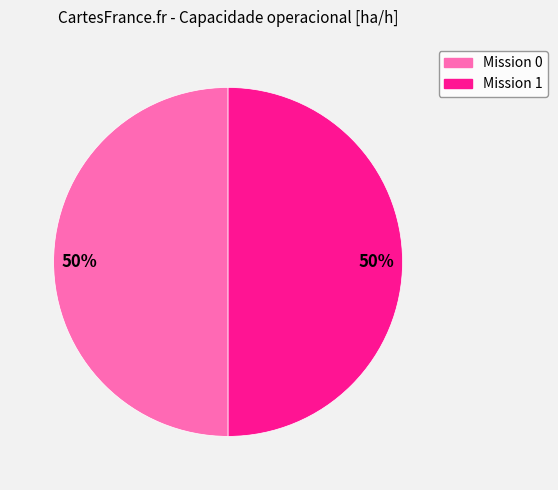

To the nearest percent, what is the average slice percentage?

50%